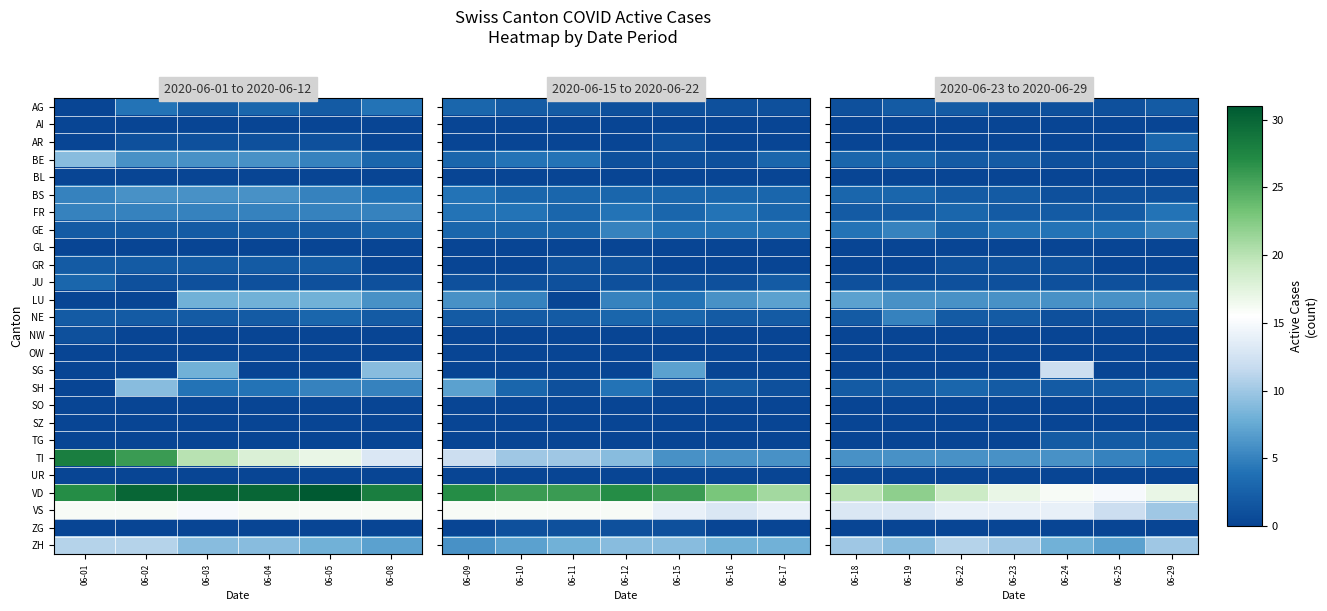

At which label does NE first exceed 2?

06-19